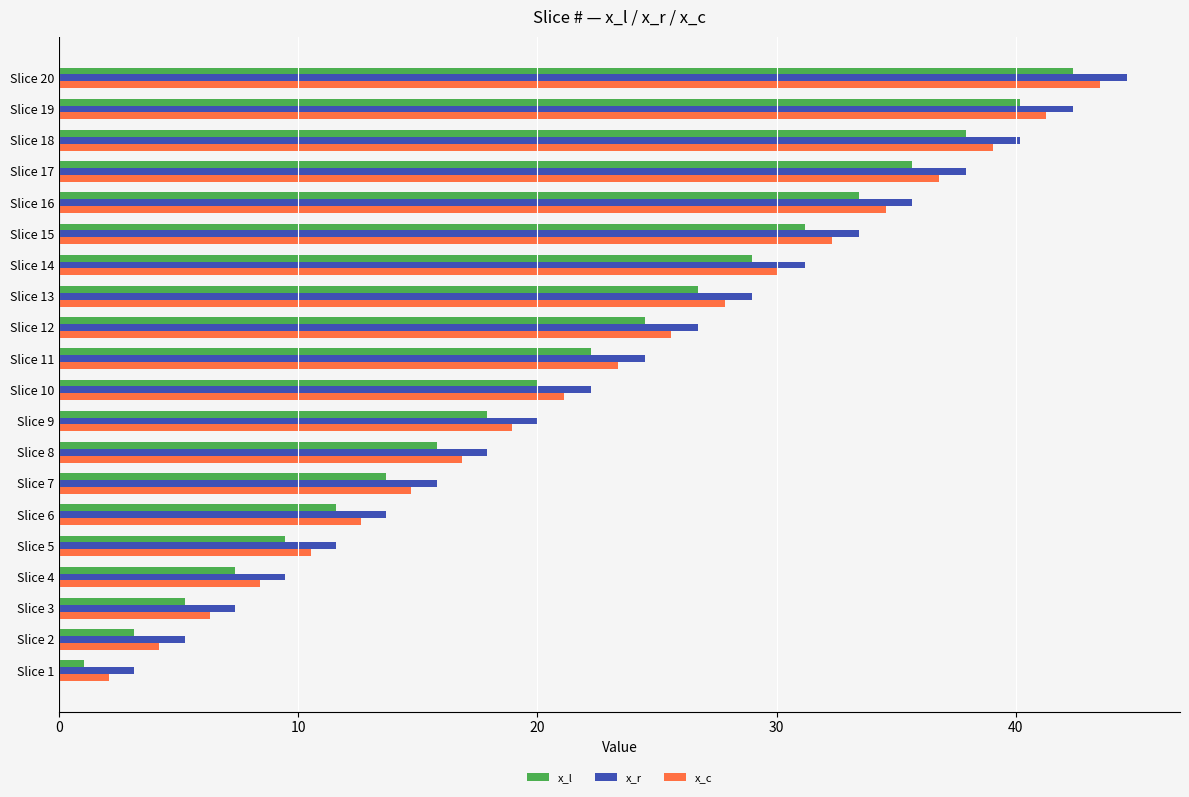

List the labels in order of x_c value, largest first.

Slice 20, Slice 19, Slice 18, Slice 17, Slice 16, Slice 15, Slice 14, Slice 13, Slice 12, Slice 11, Slice 10, Slice 9, Slice 8, Slice 7, Slice 6, Slice 5, Slice 4, Slice 3, Slice 2, Slice 1